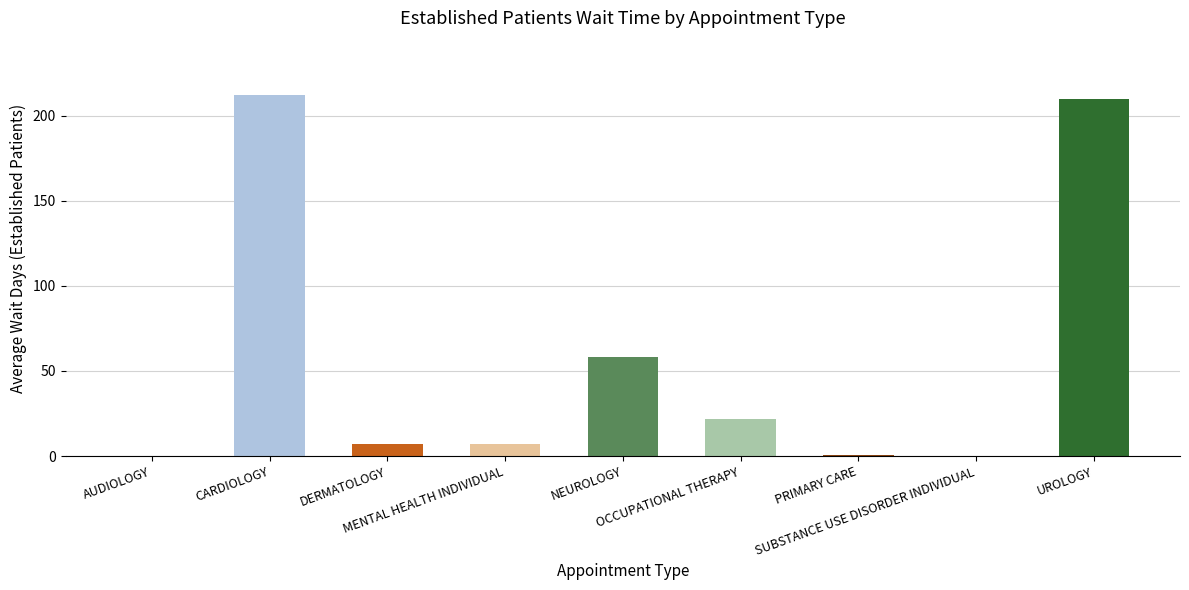

What is the sum of all values?

517.5